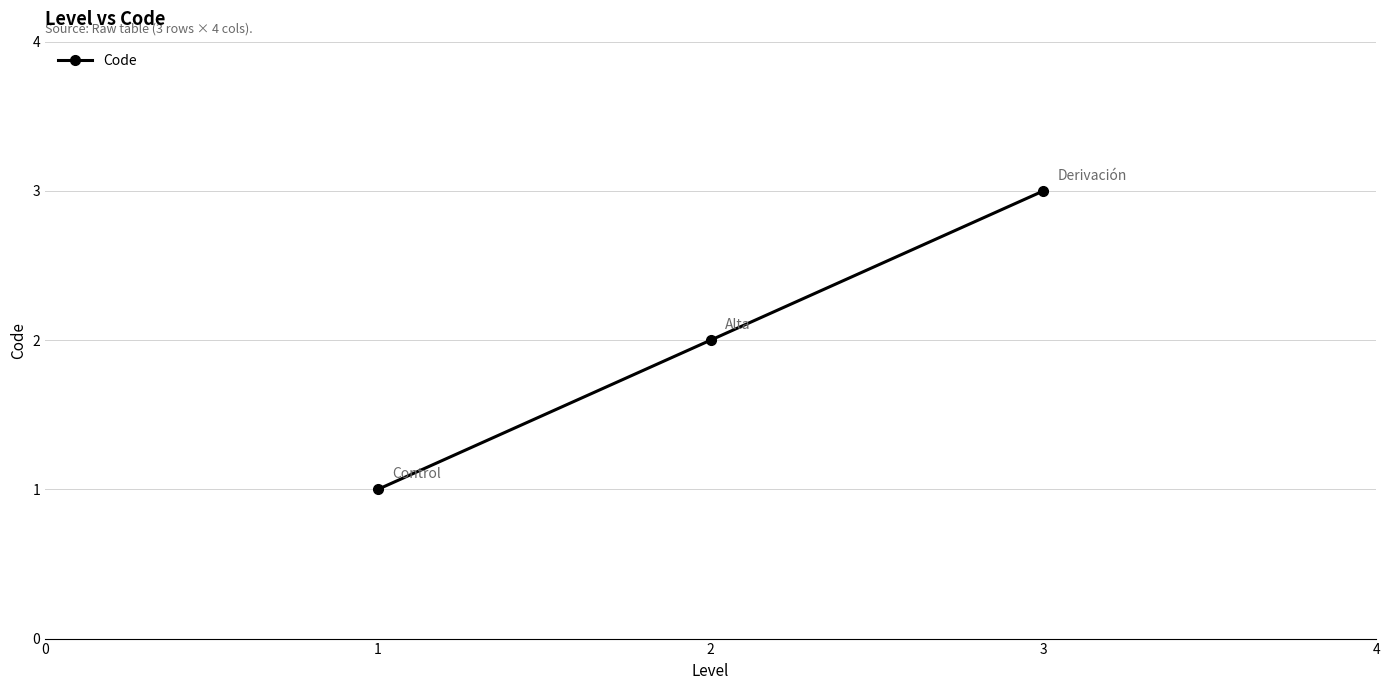

Does the chart display data point markers on the line(s)?

Yes